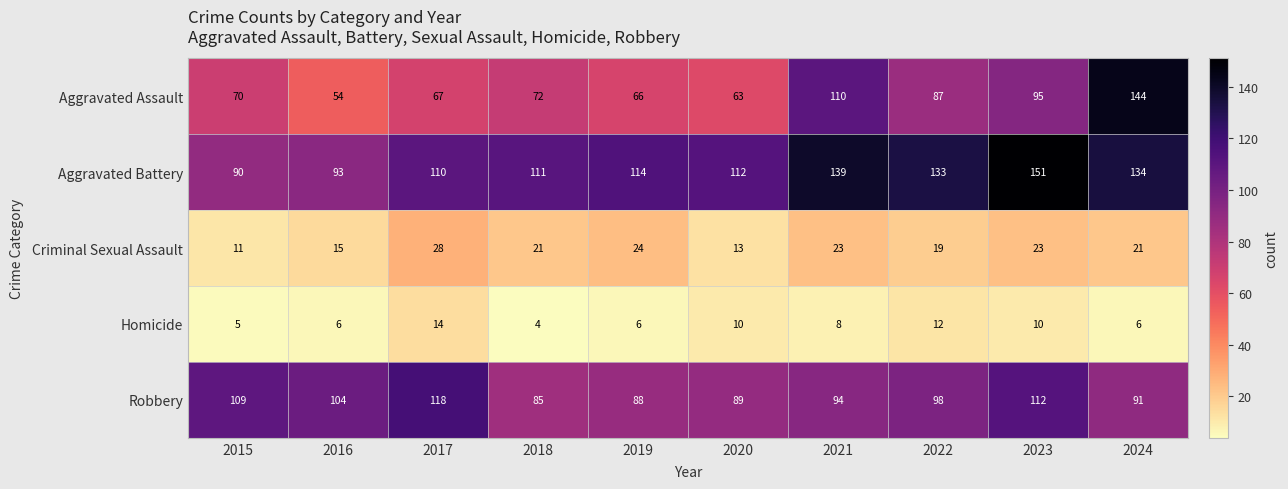

The Aggravated Assault series shows 220 at 2024. True or false?

False